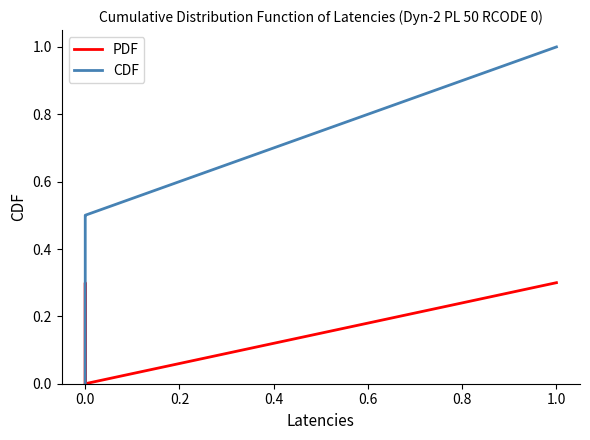

Reading right to left, what are all the values shown in this chart?

PDF: 0.3	0.0	0.0	0.0	0.0	0.3	0.0	0.0	0.0	0.0	0.0	0.0	0.0	0.0	0.0
CDF: 1.0	0.5	0.5	0.5	0.5	0.5	0.0	0.0	0.0	0.0	0.0	0.0	0.0	0.0	0.0